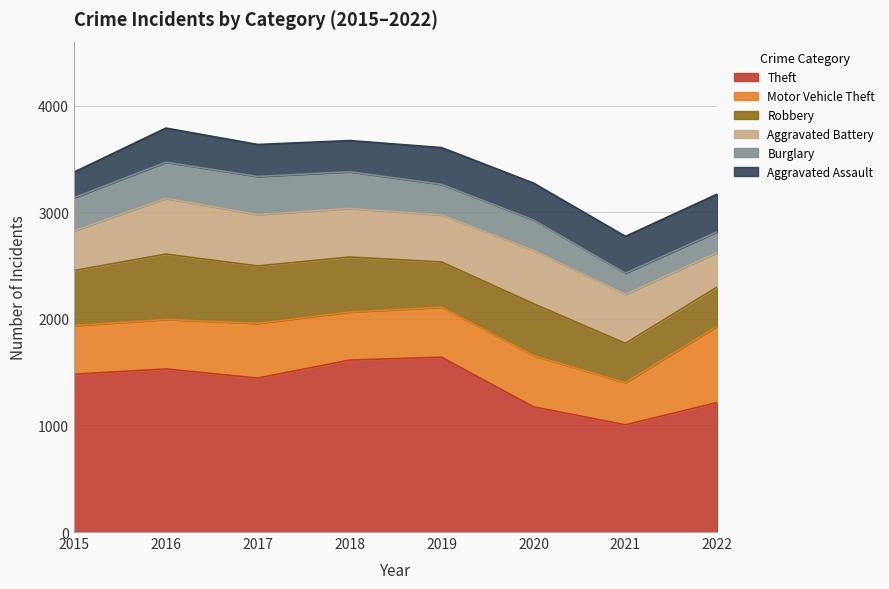

At which label does Aggravated Assault first exceed 345?

2020